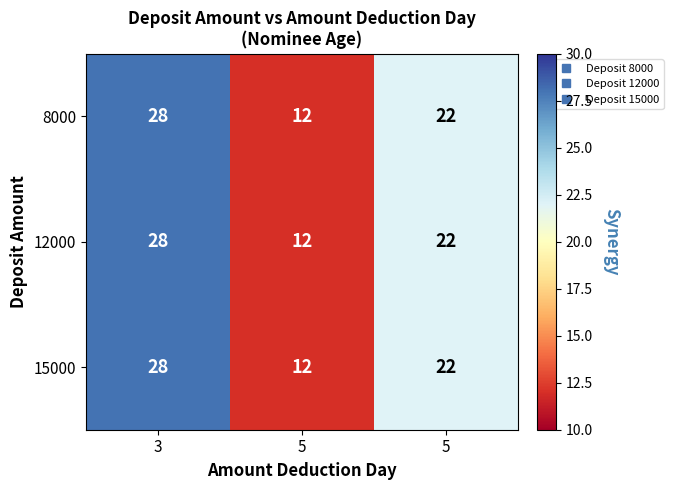

Reading left to right, transcribe all the data shown in this chart.

8000: 3=28	5=12	5=22
12000: 3=28	5=12	5=22
15000: 3=28	5=12	5=22